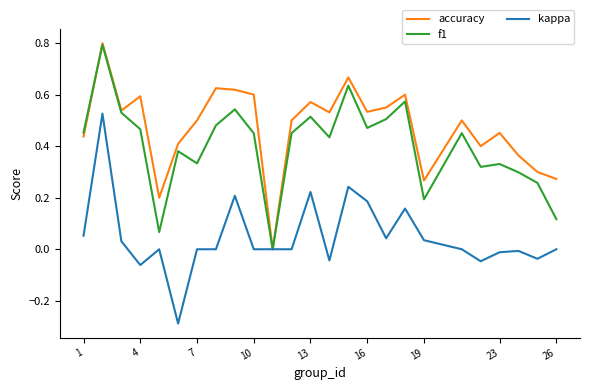

Which series has the largest total across all categories?

accuracy